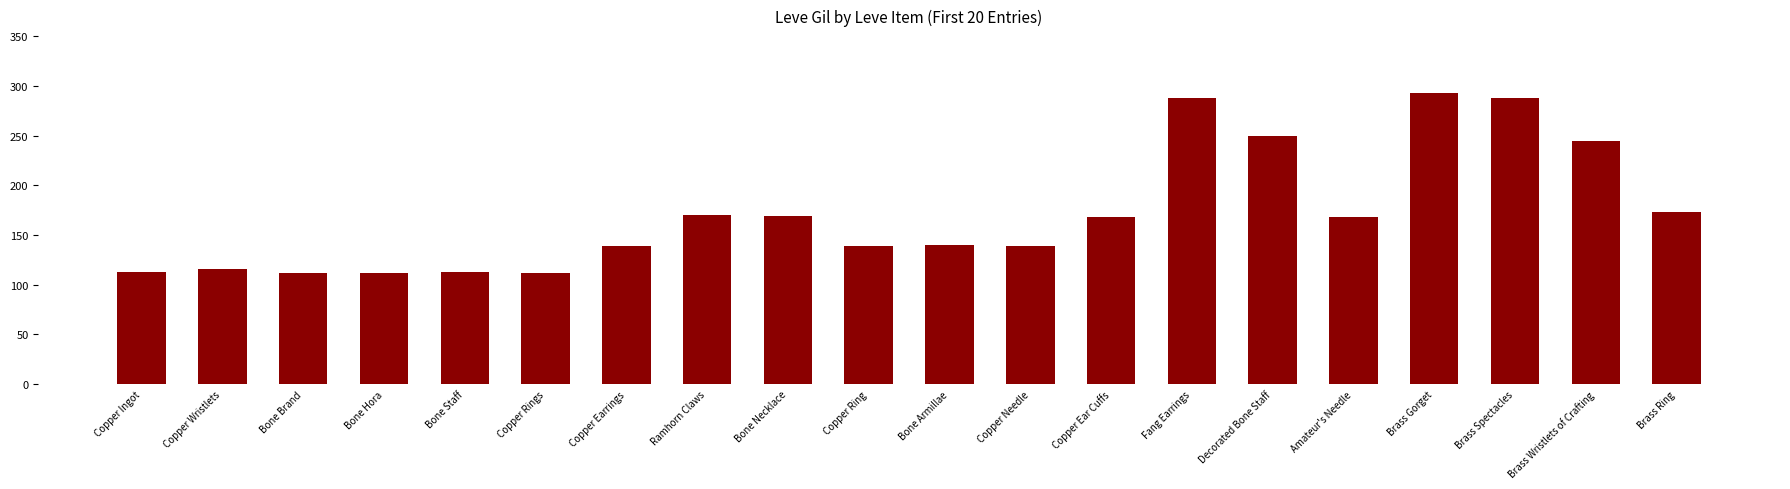

What is the difference between the values at Brass Wristlets of Crafting and Decorated Bone Staff?

5